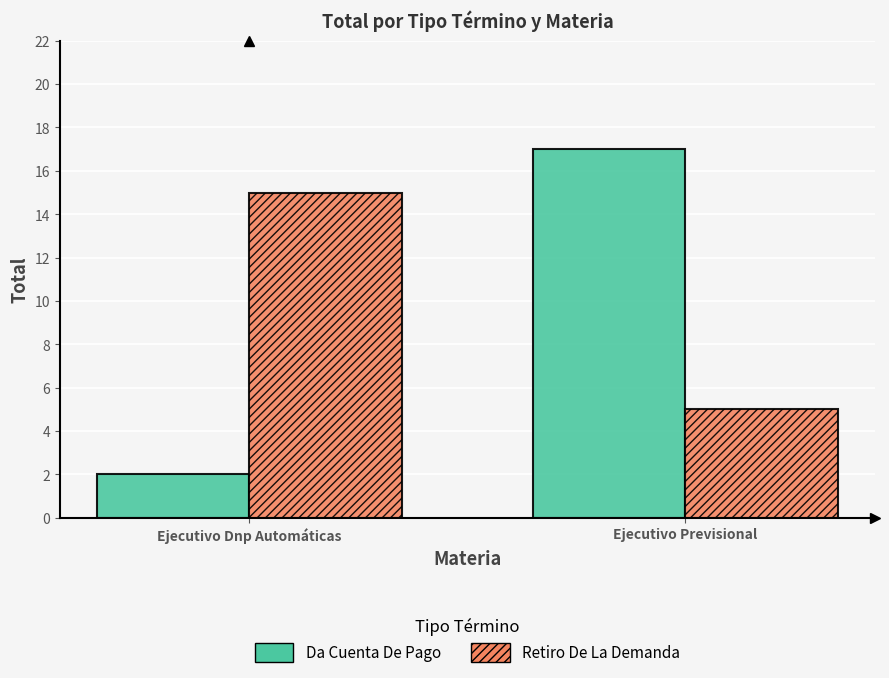

Reading left to right, transcribe all the data shown in this chart.

Da Cuenta De Pago: Ejecutivo Dnp Automáticas=2	Ejecutivo Previsional=17
Retiro De La Demanda: Ejecutivo Dnp Automáticas=15	Ejecutivo Previsional=5